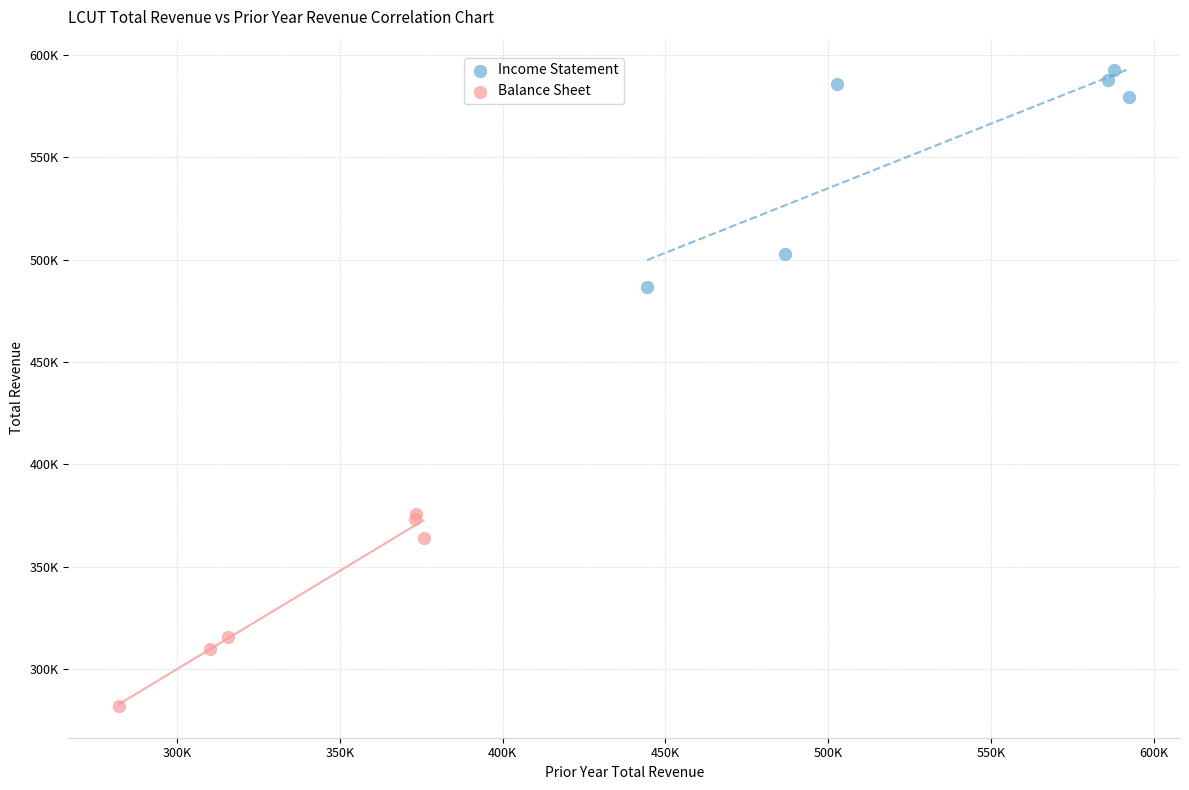

What are all the series names shown in the legend?

Income Statement, Balance Sheet